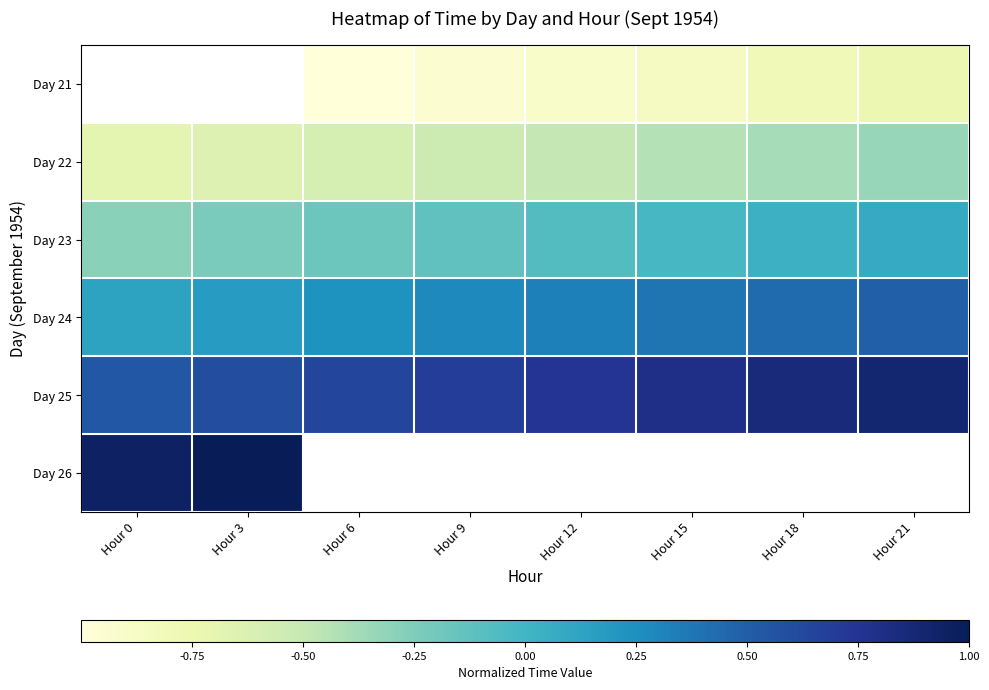

At which label does Day 25 reach its peak?

Hour 21